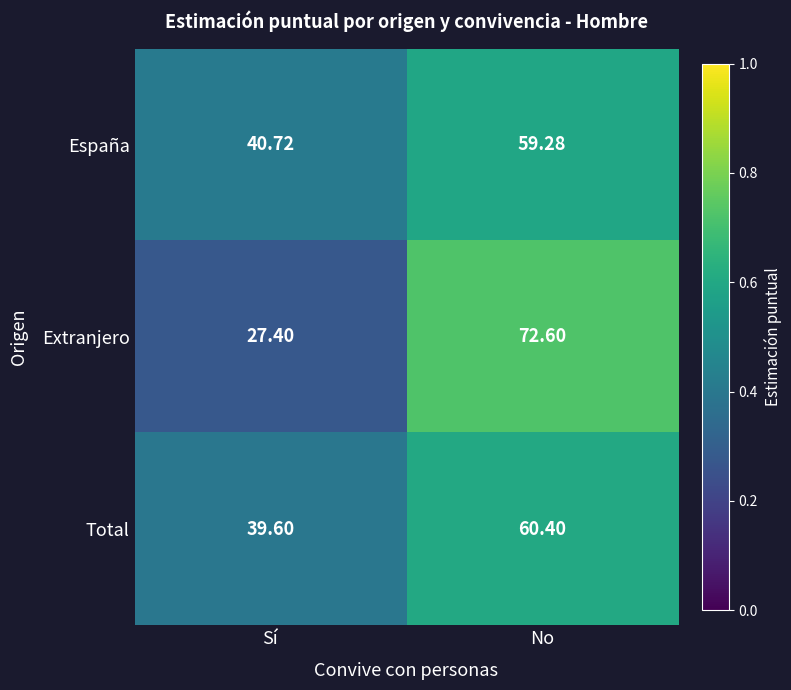

Where does the Extranjero series first go above 72?

No